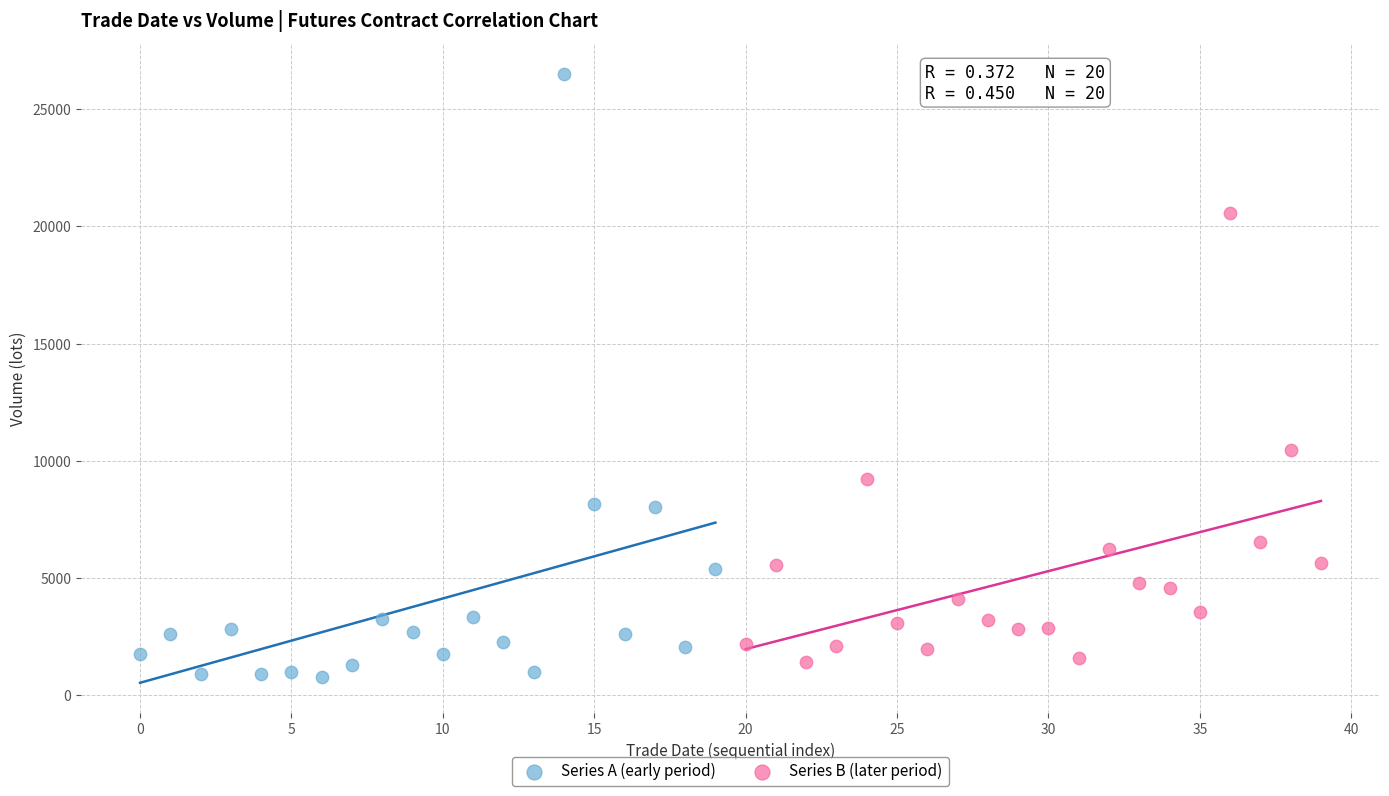

Which series has the largest Y range (max minus min)?

Series A (early period)